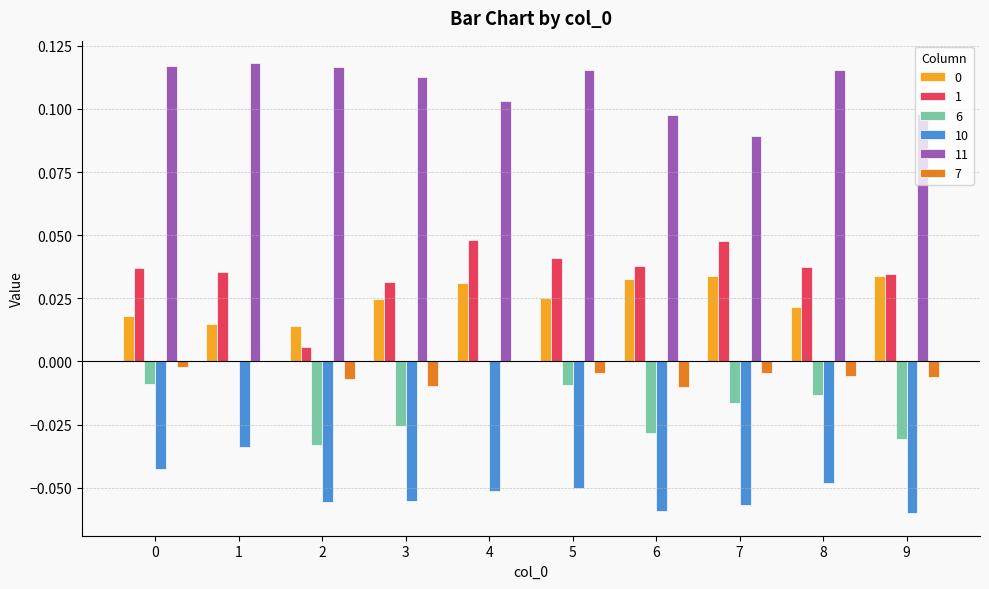

Is it true that 7 equals -0.0 at 3?

True